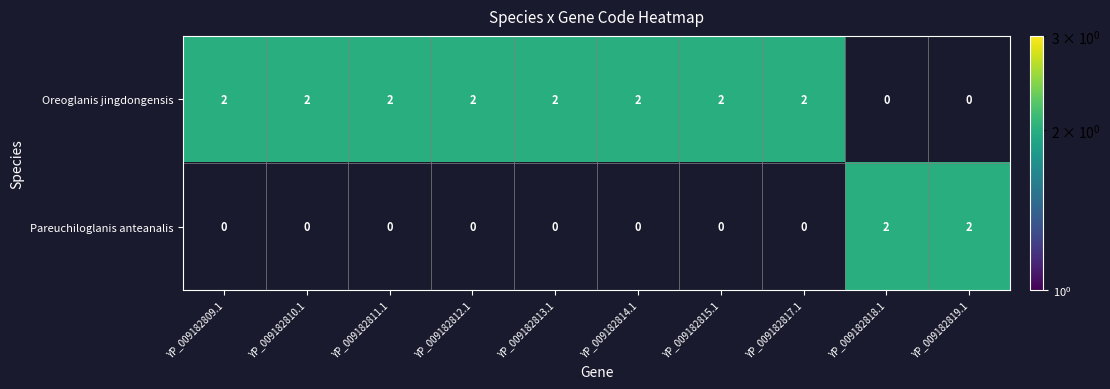

Is it true that Oreoglanis jingdongensis equals 2 at YP_009182813.1?

True